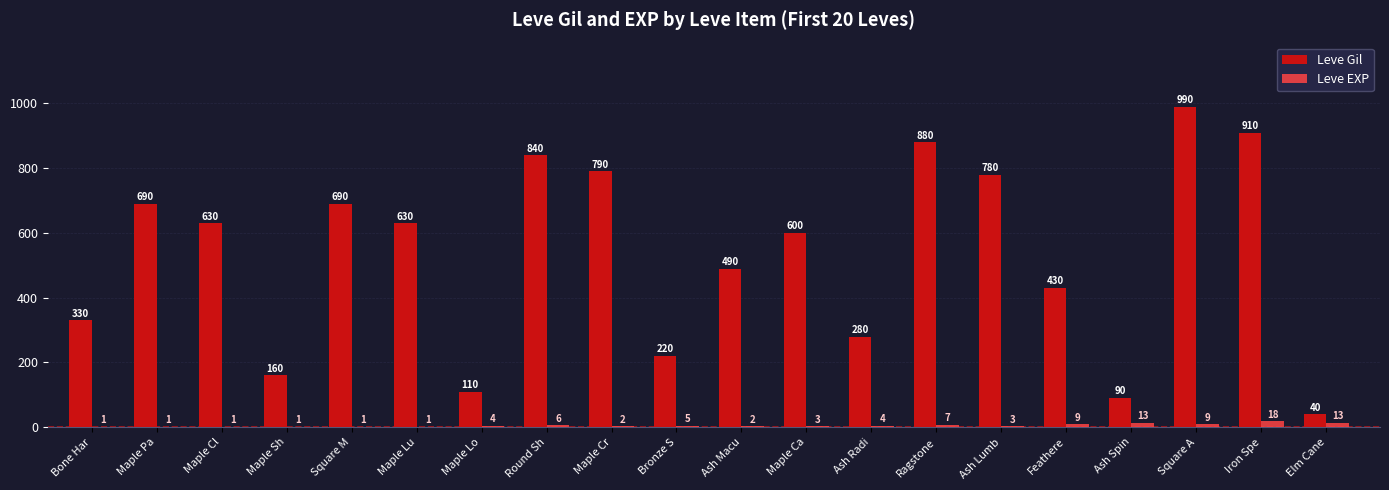

Is it true that Leve Gil equals 402 at Maple Ca?

False